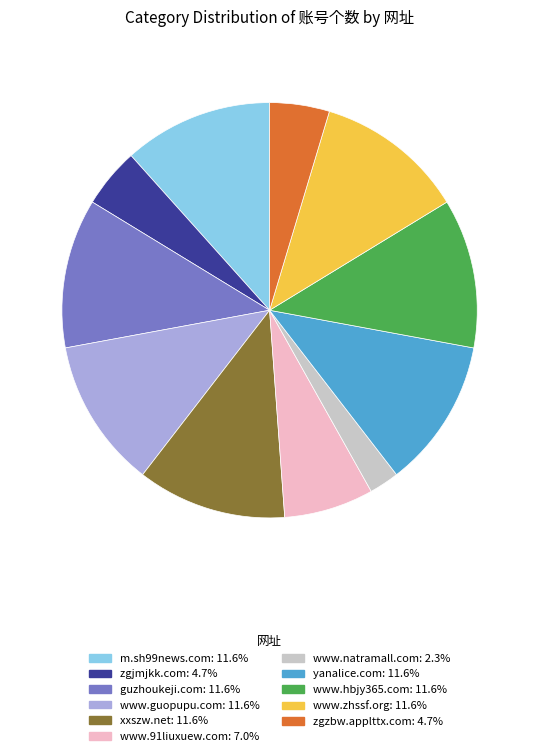

Is there a majority slice in this chart?

No